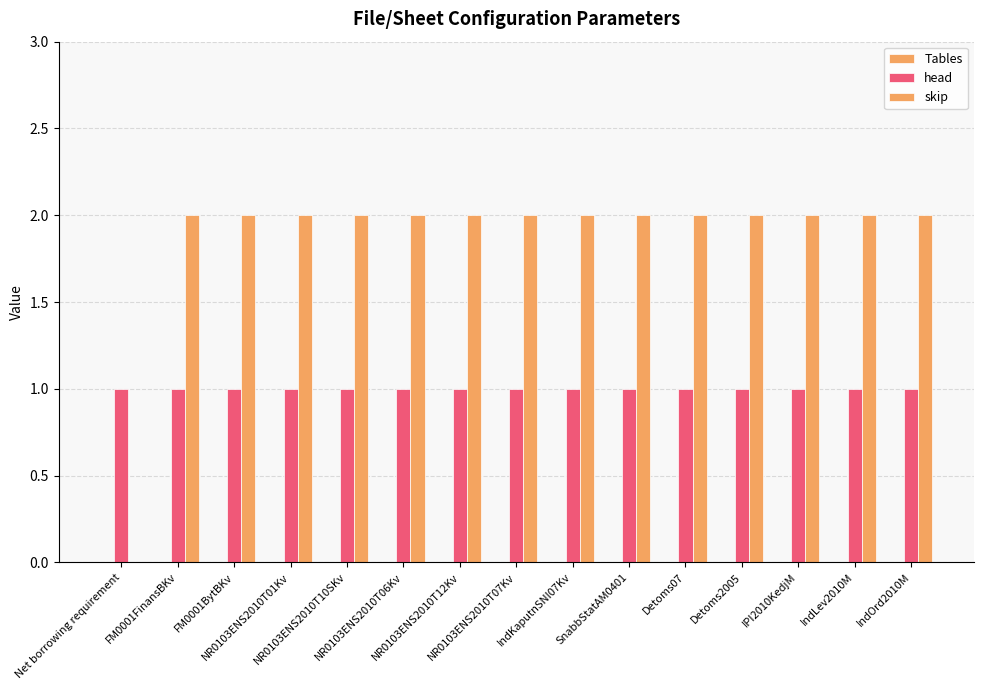

How many groups of bars are there?

15